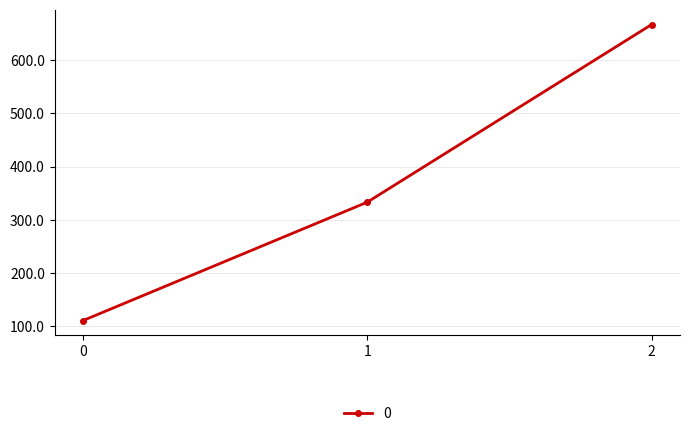

What is the greatest value displayed?

666.7